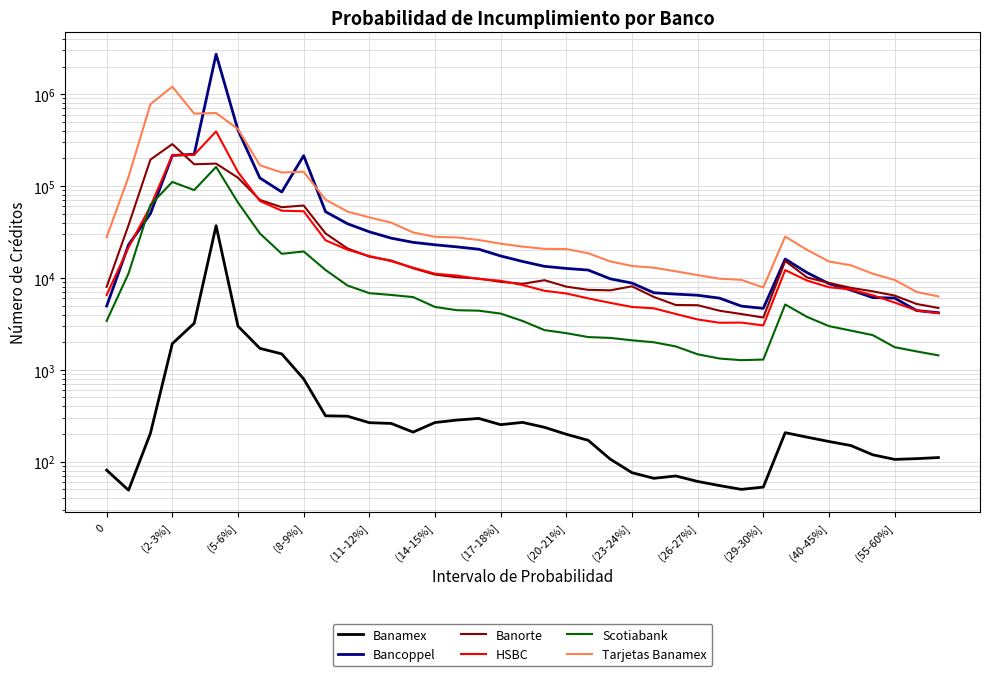

How many intersections are there between HSBC and Banorte?

8